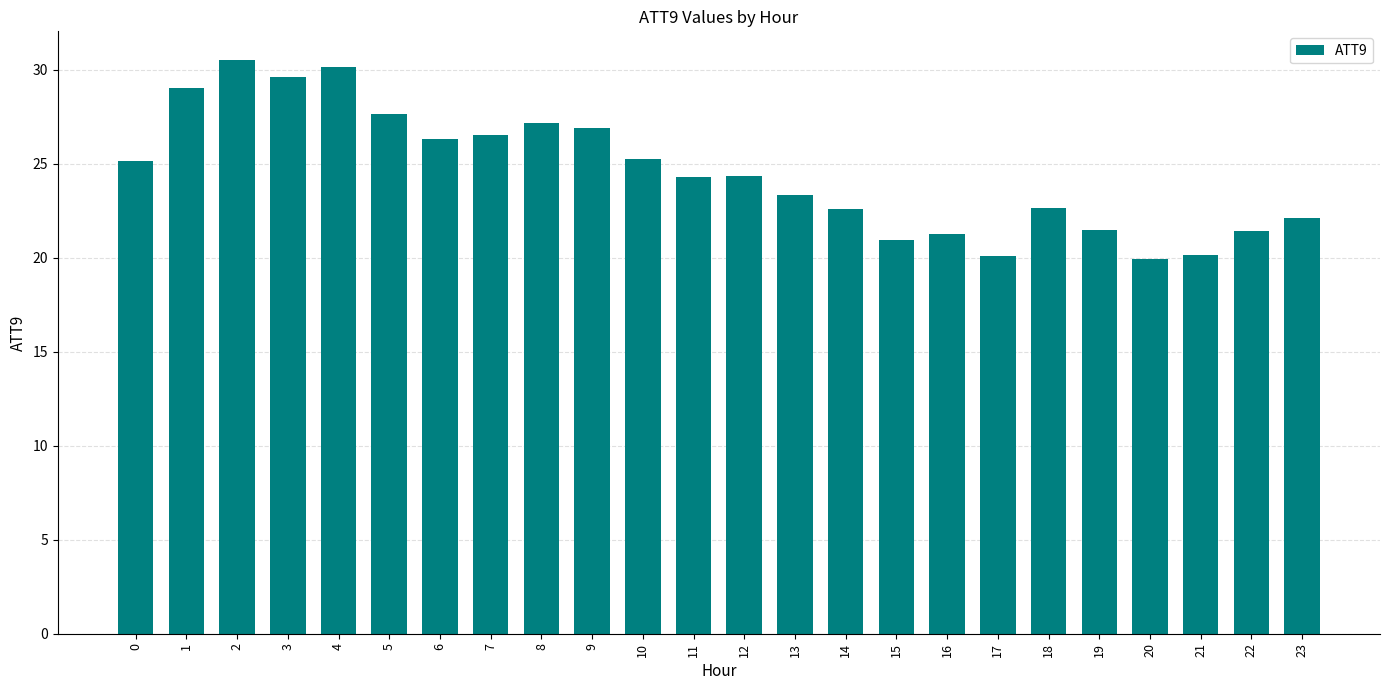

What is the change in value from 21 to 22?

+1.3